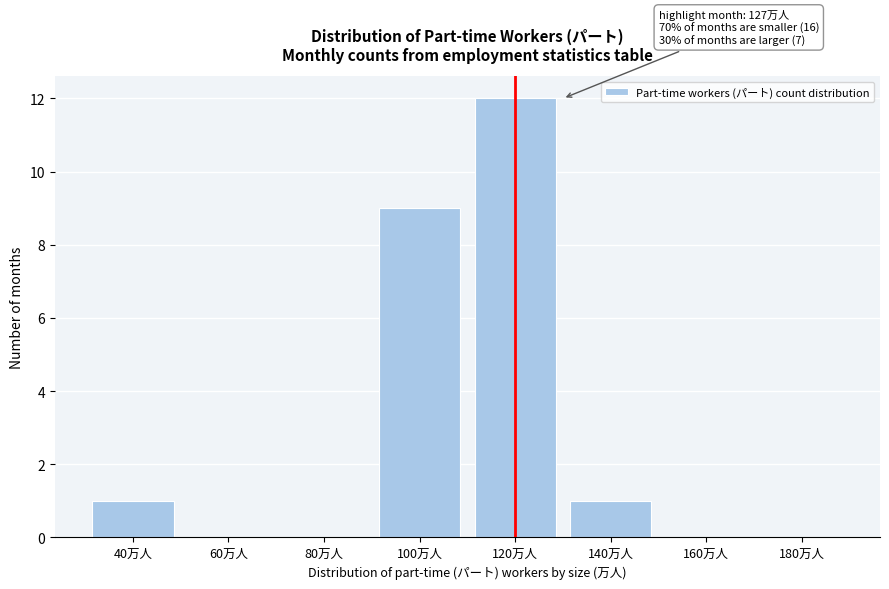

Reading left to right, what are all the values shown in this chart?

40万人=1	60万人=0	80万人=0	100万人=9	120万人=12	140万人=1	160万人=0	180万人=0